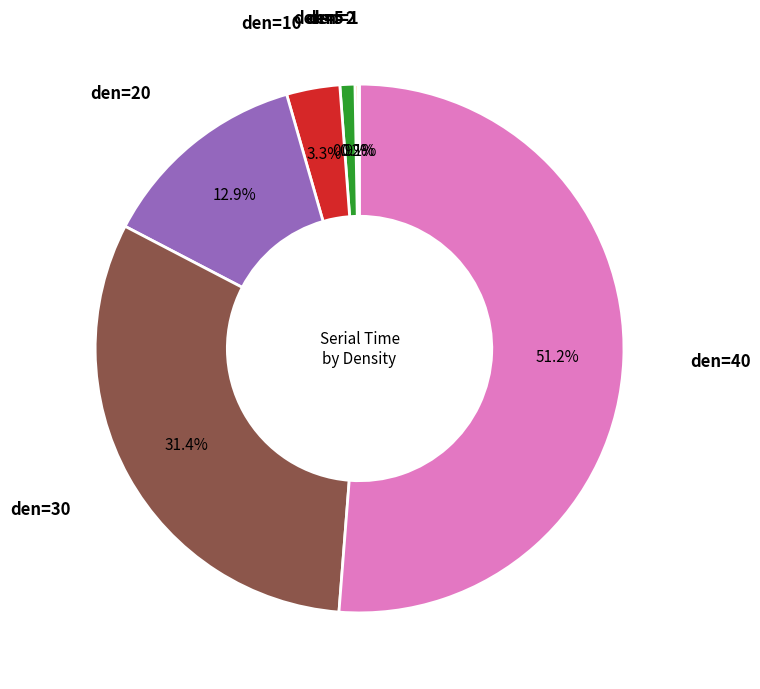

Is there a majority slice in this chart?

Yes